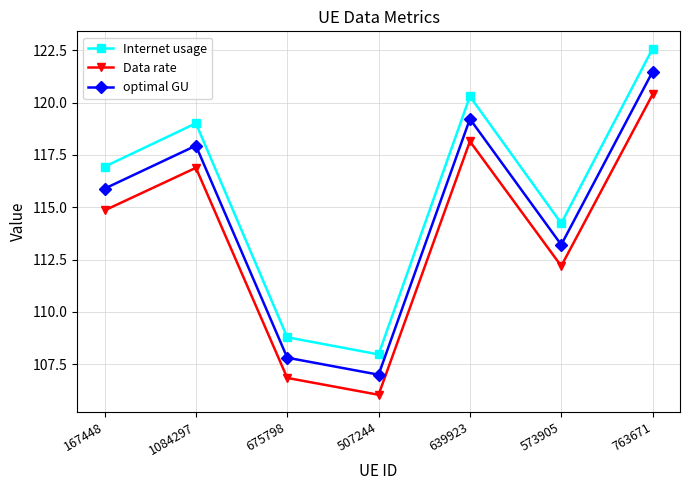

True or false: Data rate and Internet usage intersect in this chart.

False